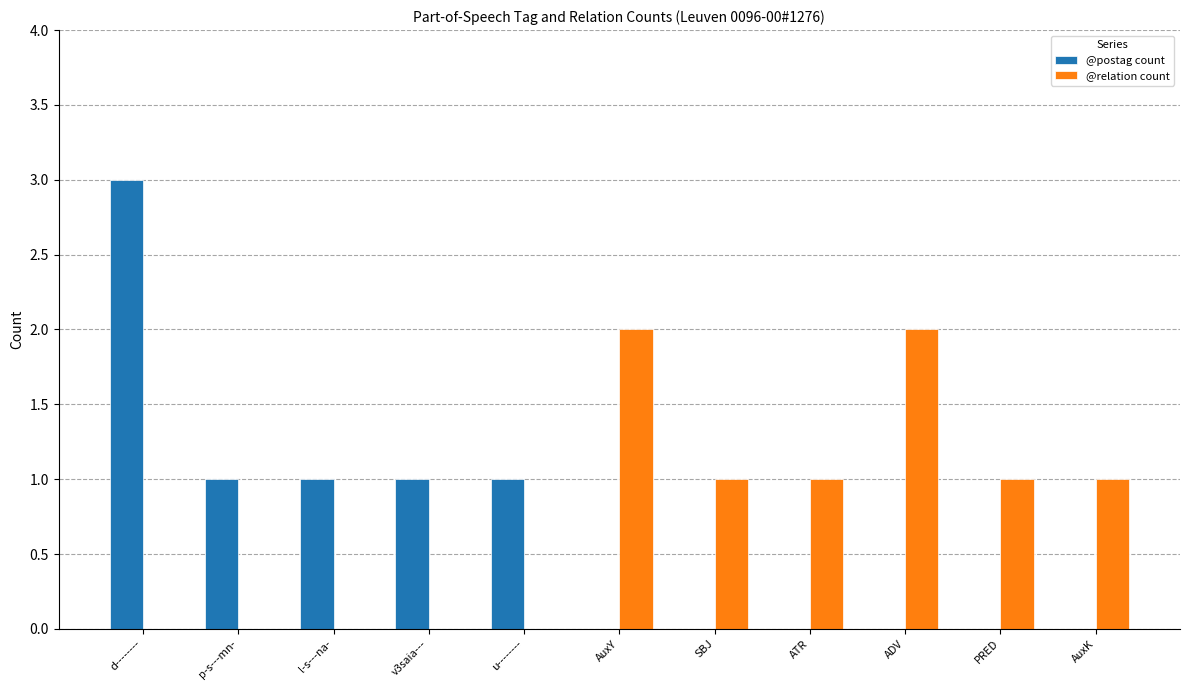

True or false: @relation count has a value of 1 at ATR.

True